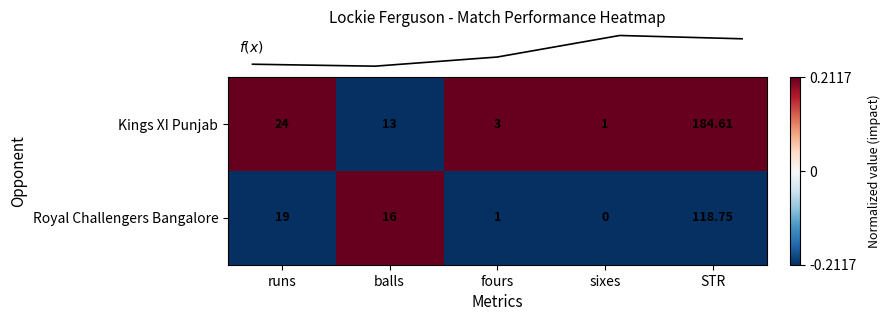

True or false: row_0 has a value of 0.2 at STR.

True